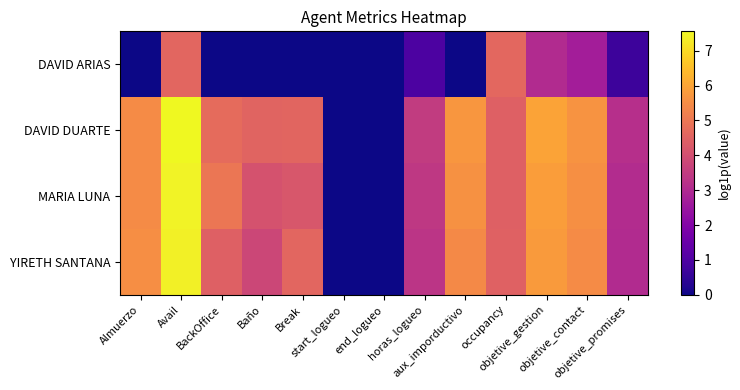

What is the spread (max minus min) of values at horas_logueo?

2.5